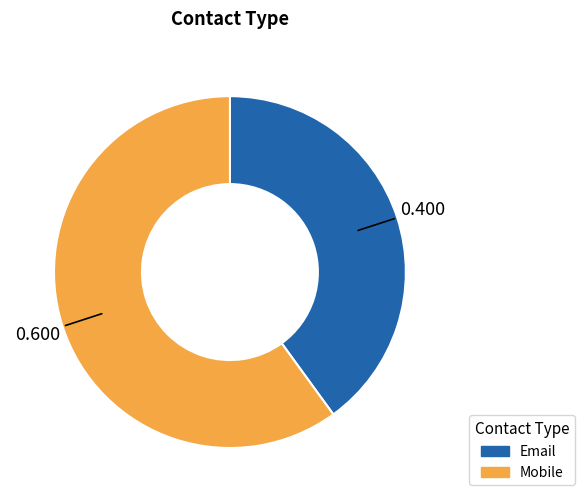

Count the number of slices in the pie.

2